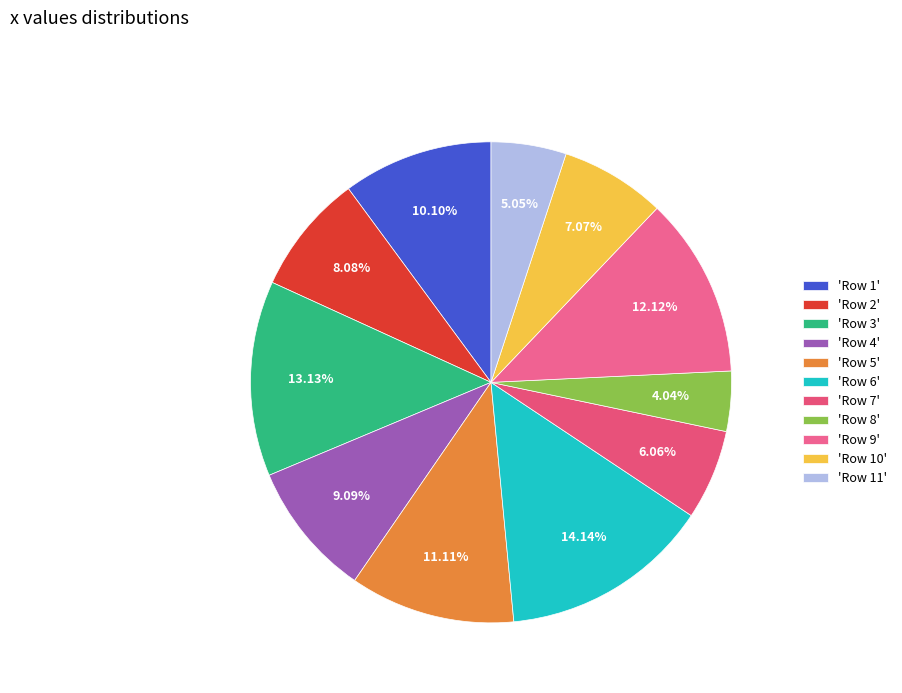

How many segments does this pie chart have?

11